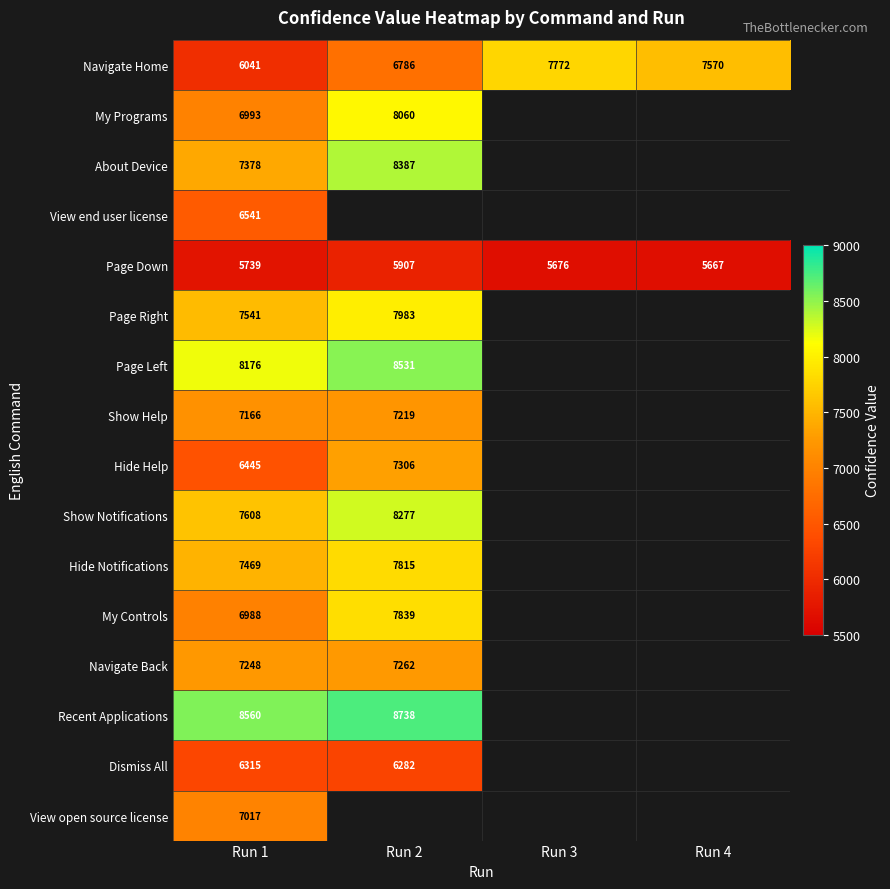

The Dismiss All series shows 2185 at Run 2. True or false?

False